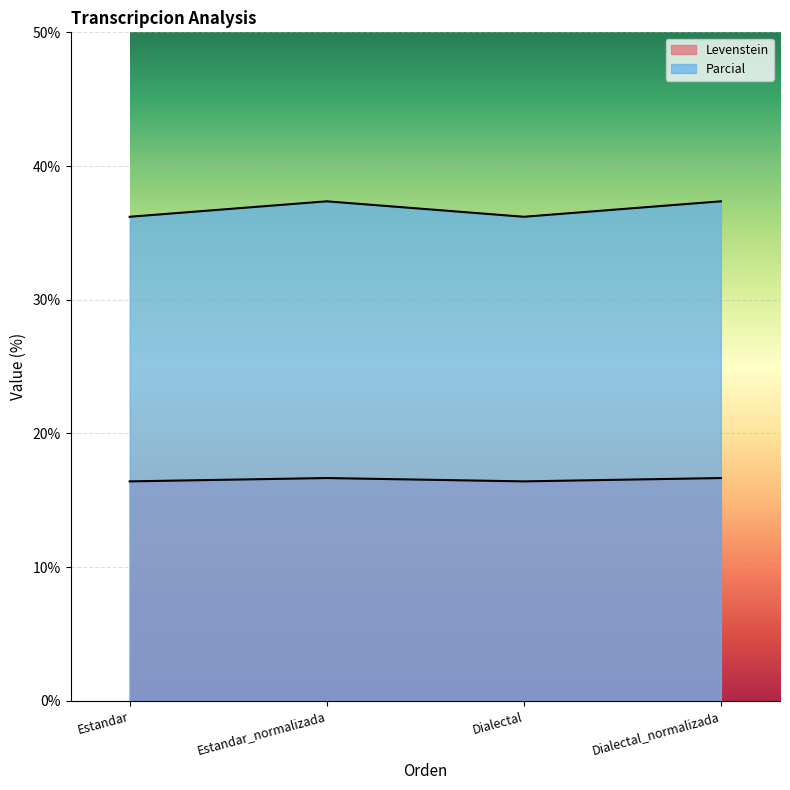

Rank the series by their average value, from highest to lowest.

Levenstein, Parcial